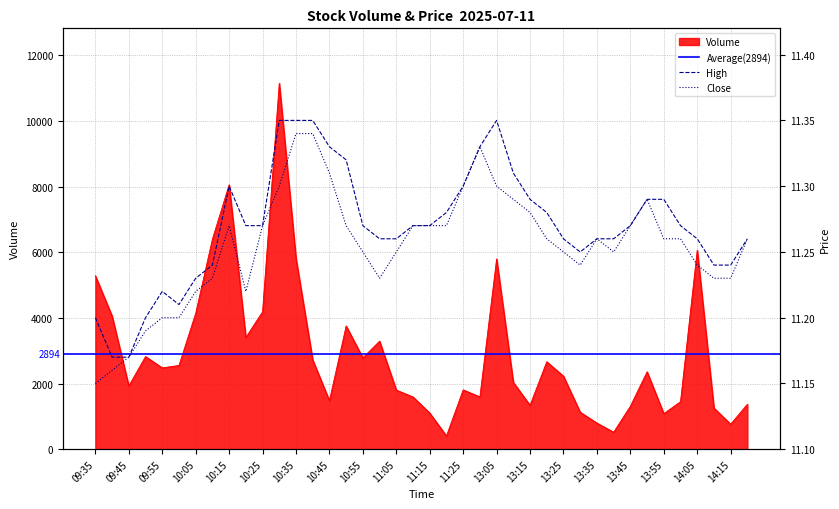

What value does the high series have at 14:05?

11.3